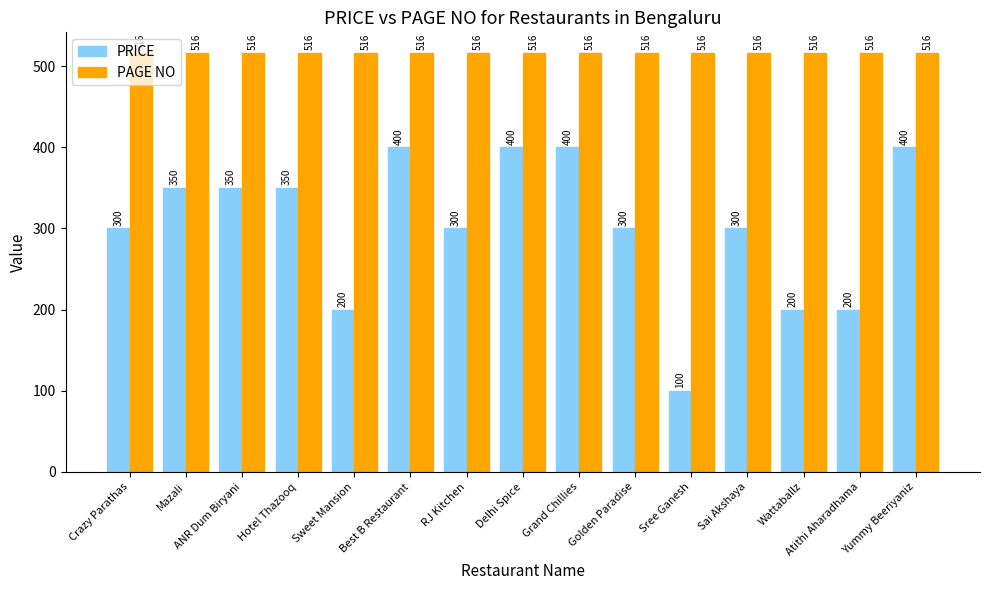

Which series has the largest total across all categories?

PAGE NO